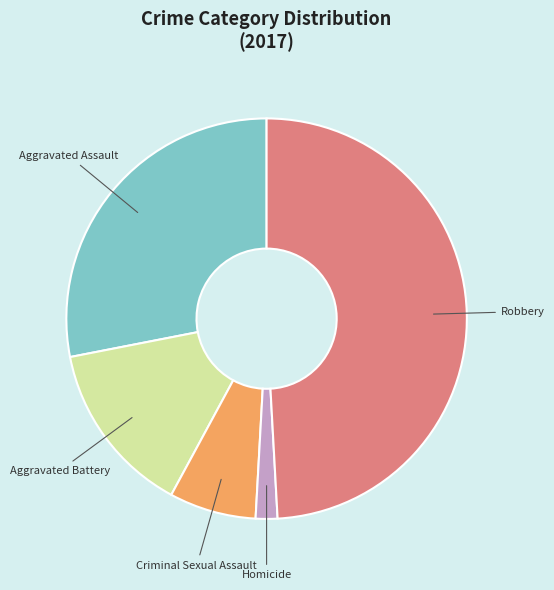

Rank the categories by value from lowest to highest.

Homicide, Criminal Sexual Assault, Aggravated Battery, Aggravated Assault, Robbery